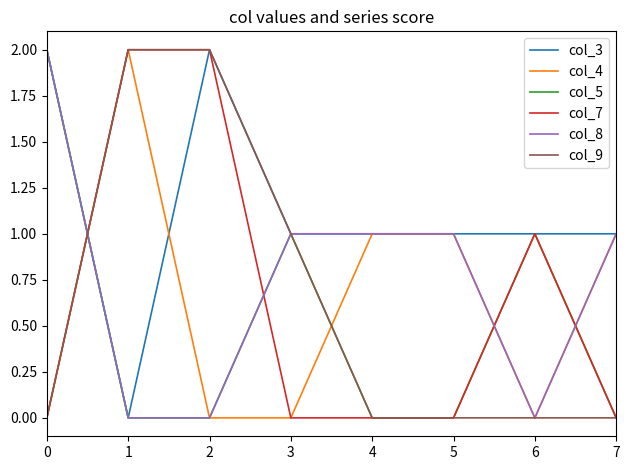

At how many categories does at least one series exceed 0?

8